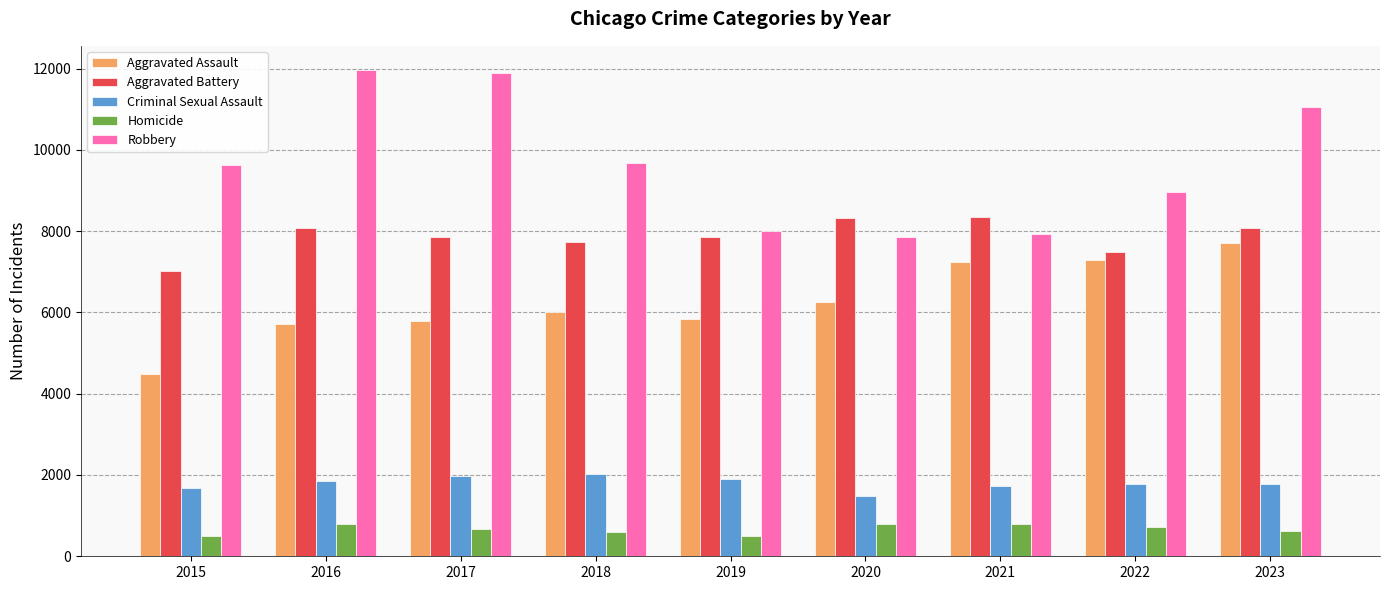

Rank the series by their maximum value, from lowest to highest.

Homicide, Criminal Sexual Assault, Aggravated Assault, Aggravated Battery, Robbery